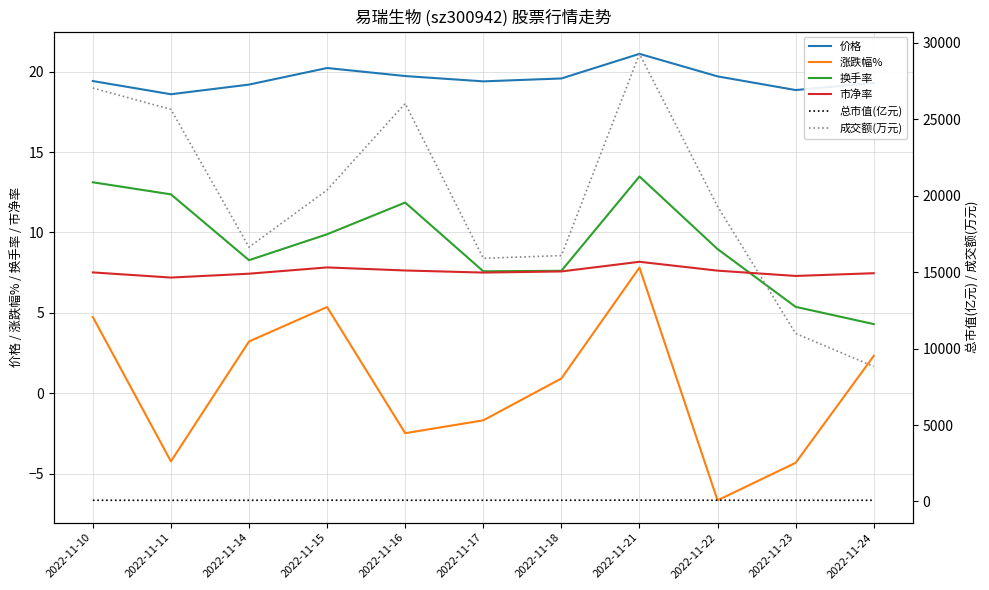

Reading left to right, list all the values displayed in this chart.

价格: 2022-11-10=19.4	2022-11-11=18.6	2022-11-14=19.2	2022-11-15=20.2	2022-11-16=19.7	2022-11-17=19.4	2022-11-18=19.6	2022-11-21=21.1	2022-11-22=19.7	2022-11-23=18.9	2022-11-24=19.3
涨跌幅%: 2022-11-10=4.8	2022-11-11=-4.2	2022-11-14=3.2	2022-11-15=5.4	2022-11-16=-2.5	2022-11-17=-1.7	2022-11-18=0.9	2022-11-21=7.8	2022-11-22=-6.6	2022-11-23=-4.3	2022-11-24=2.3
换手率: 2022-11-10=13.1	2022-11-11=12.4	2022-11-14=8.3	2022-11-15=9.9	2022-11-16=11.9	2022-11-17=7.6	2022-11-18=7.6	2022-11-21=13.5	2022-11-22=9.0	2022-11-23=5.4	2022-11-24=4.3
市净率: 2022-11-10=7.5	2022-11-11=7.2	2022-11-14=7.4	2022-11-15=7.8	2022-11-16=7.6	2022-11-17=7.5	2022-11-18=7.6	2022-11-21=8.2	2022-11-22=7.6	2022-11-23=7.3	2022-11-24=7.5
总市值(亿元): 2022-11-10=77.8	2022-11-11=74.5	2022-11-14=76.9	2022-11-15=81.0	2022-11-16=79.0	2022-11-17=77.7	2022-11-18=78.5	2022-11-21=84.6	2022-11-22=79.0	2022-11-23=75.6	2022-11-24=77.3
成交额(万元): 2022-11-10=27052.0	2022-11-11=25656.0	2022-11-14=16643.0	2022-11-15=20382.0	2022-11-16=26040.0	2022-11-17=15911.0	2022-11-18=16089.0	2022-11-21=29290.0	2022-11-22=19312.0	2022-11-23=10988.0	2022-11-24=8835.0